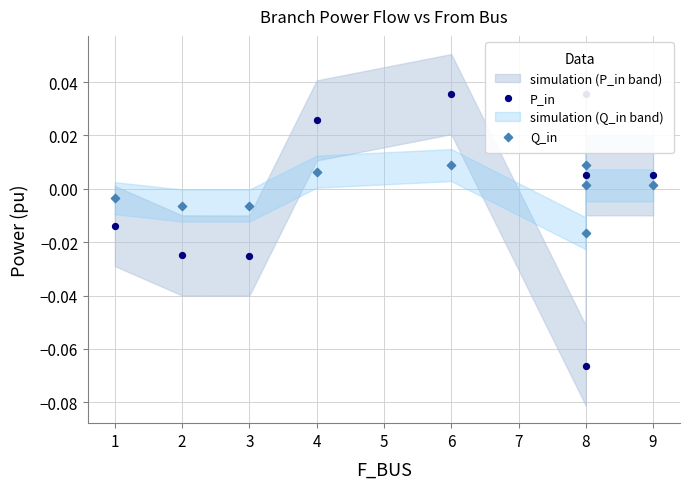

Which series has the largest total across all categories?

Q_in